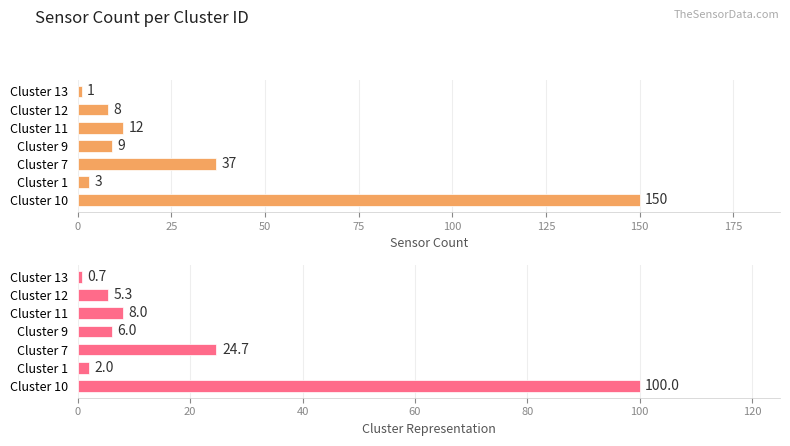

What is the difference between the second highest and minimum values in the Sensor Count series?

36.0